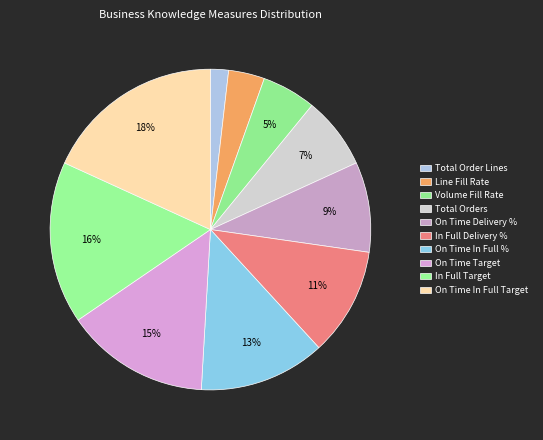

To the nearest percent, what is the average slice percentage?

10%